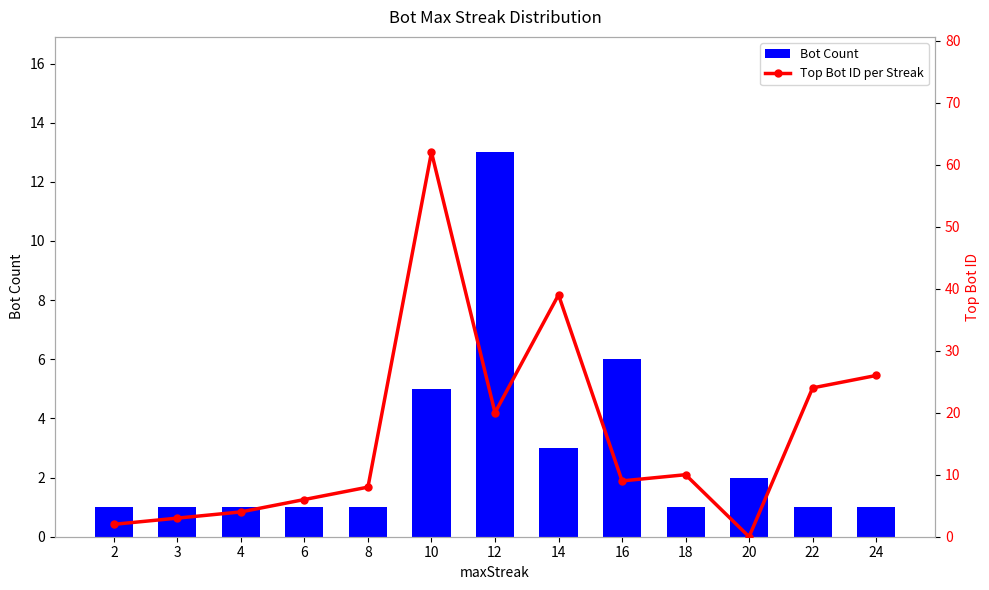

Reading left to right, what are all the values shown in this chart?

Bot Count: 1	1	1	1	1	5	13	3	6	1	2	1	1
Top Bot ID per Streak: 2	3	4	6	8	62	20	39	9	10	0	24	26